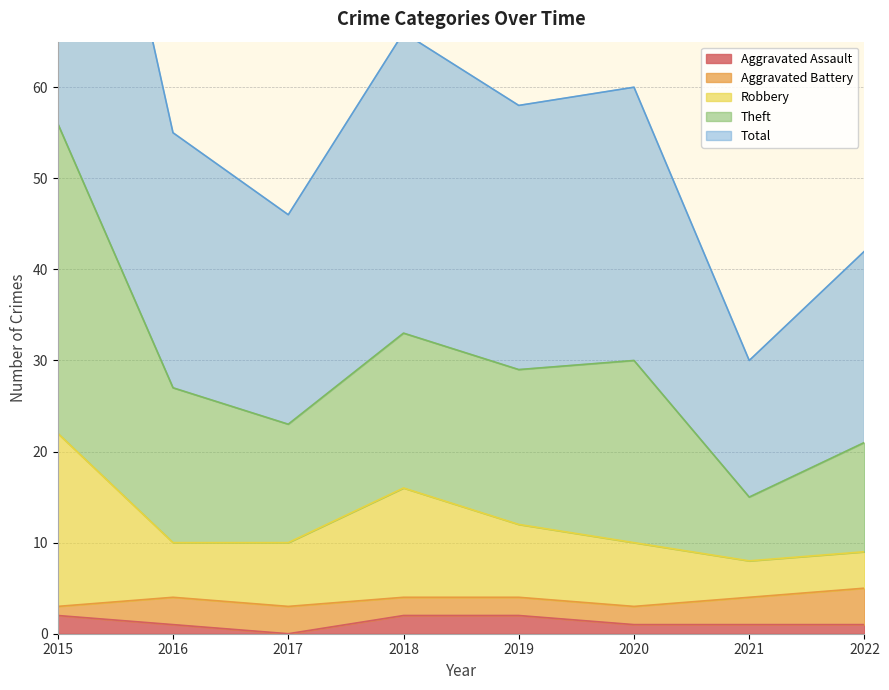

True or false: Aggravated Assault and Total intersect in this chart.

False